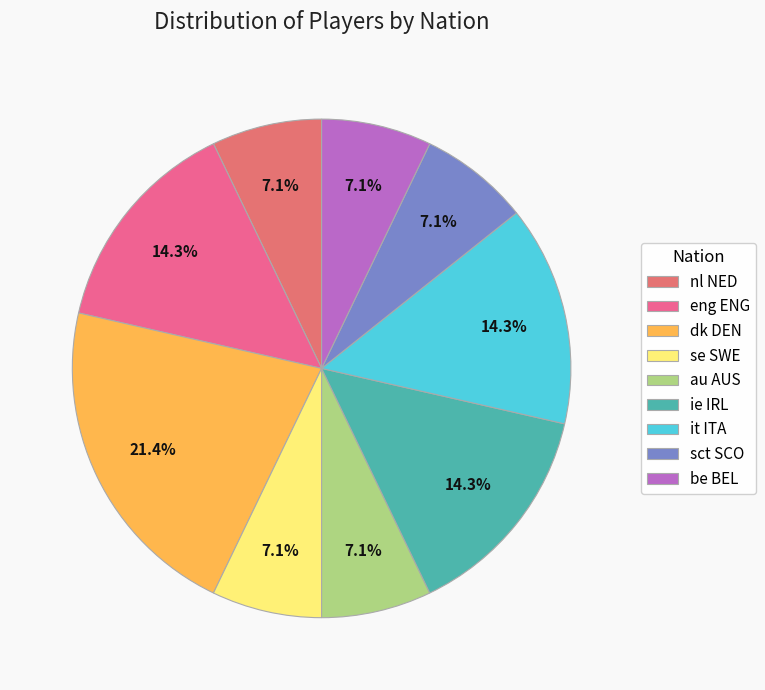

To the nearest percent, what is the difference between the largest and smallest slice percentages?

14%